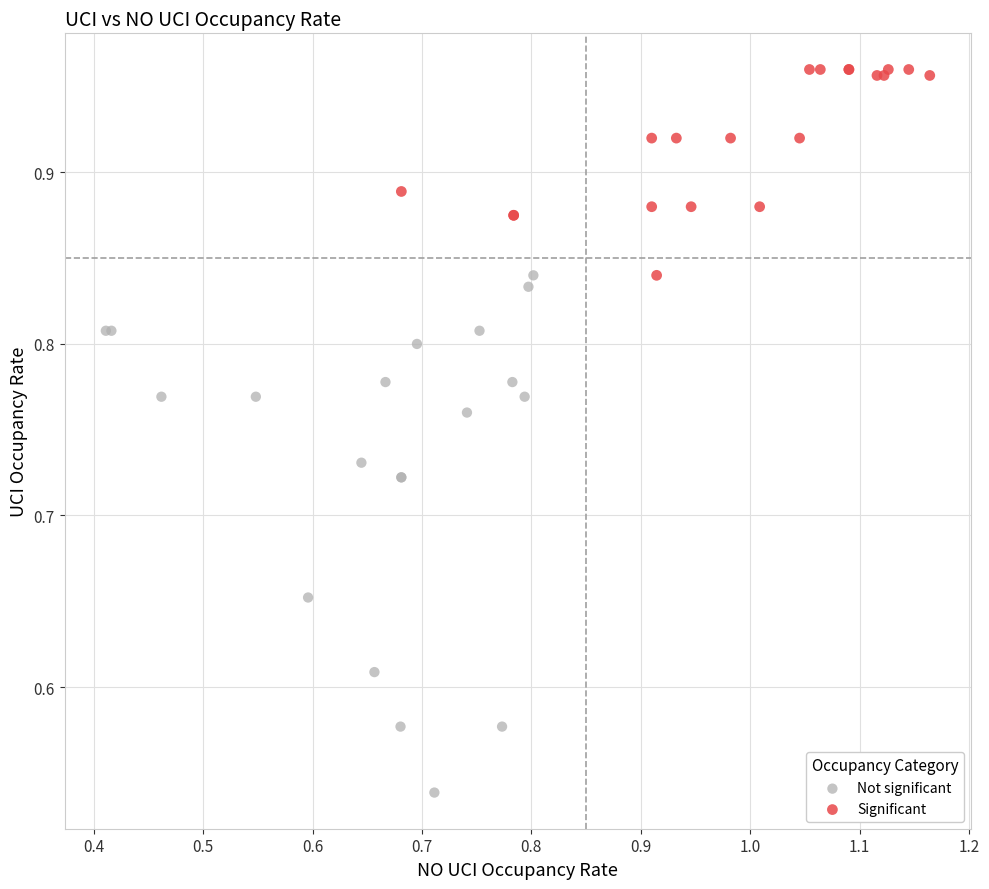

Which series contains the highest Y value?

Significant